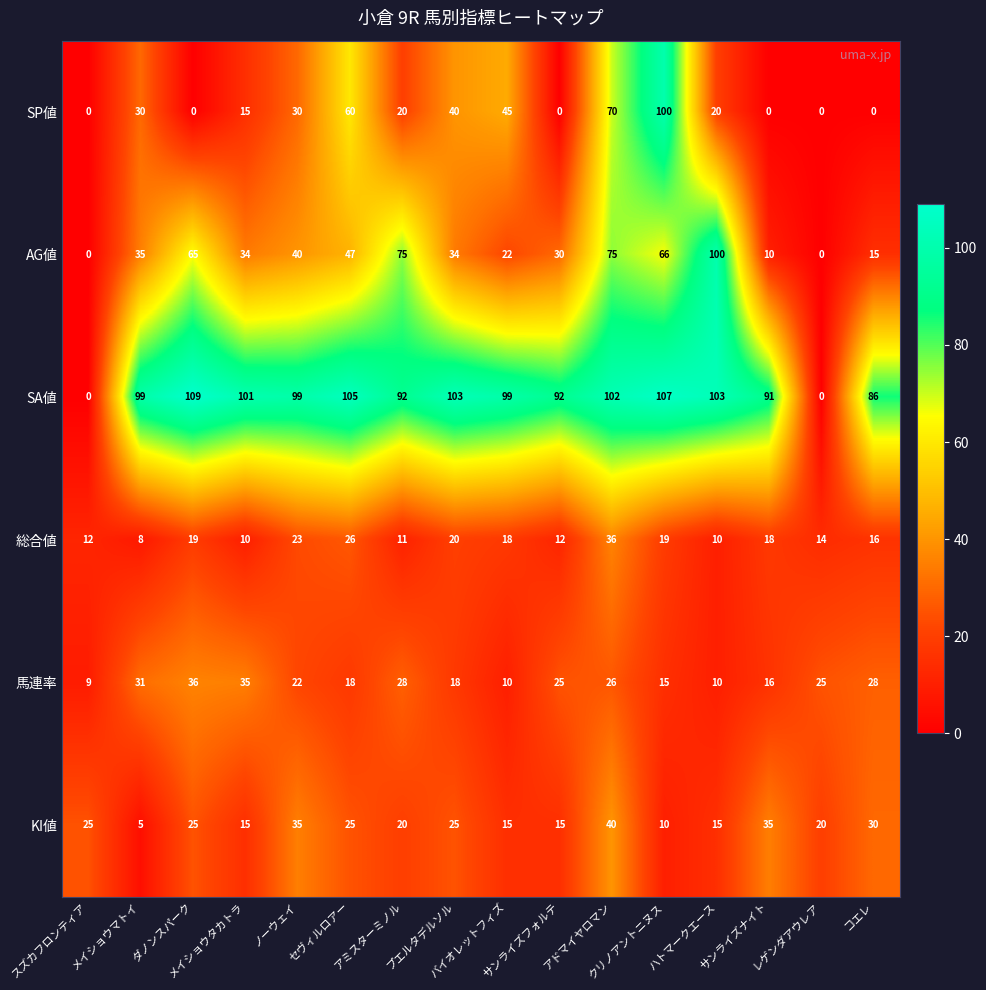

Which series has the largest range (max minus min)?

SA値